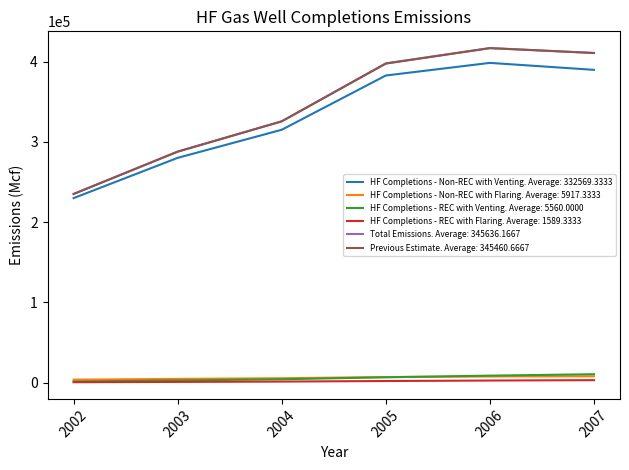

What is the lowest value of the HF Completions - Non-REC with Venting. Average: 332569.3333 series?

229801